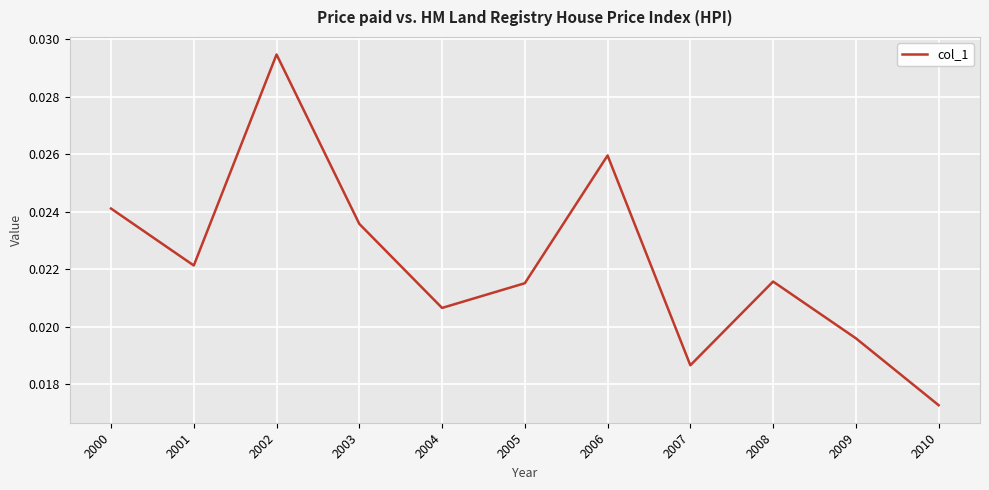

Between 2002 and 2000, which is larger?

2002